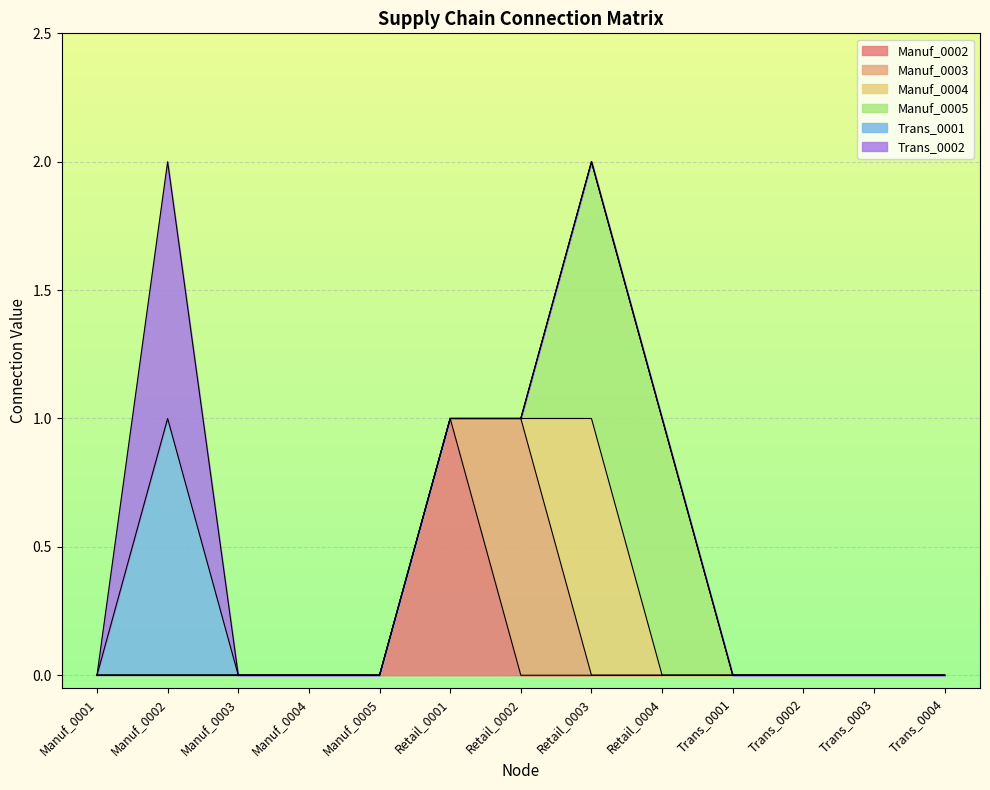

True or false: Trans_0001 and Manuf_0002 intersect in this chart.

False